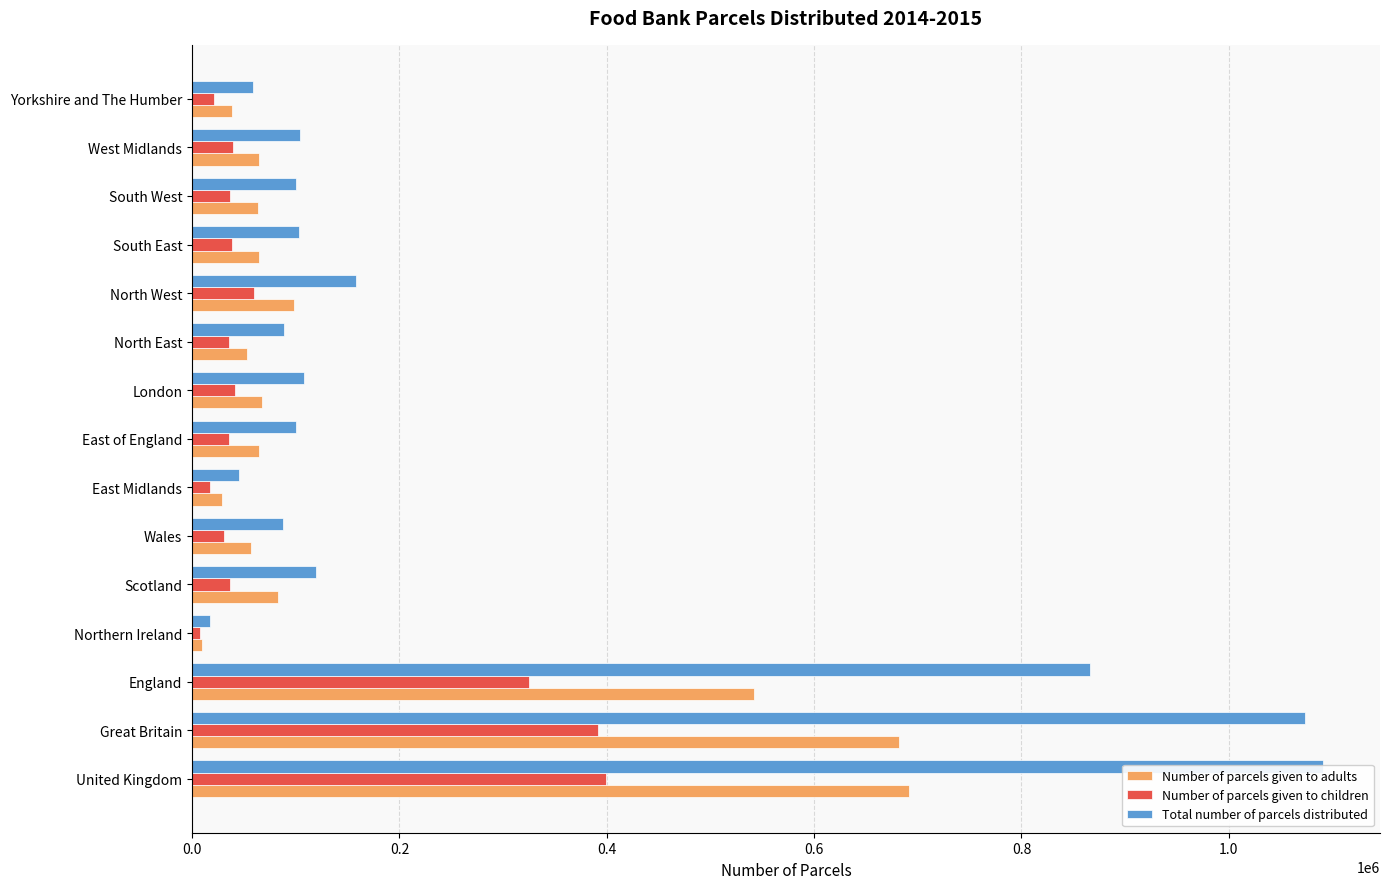

Is it true that Number of parcels given to adults equals 111859 at London?

False